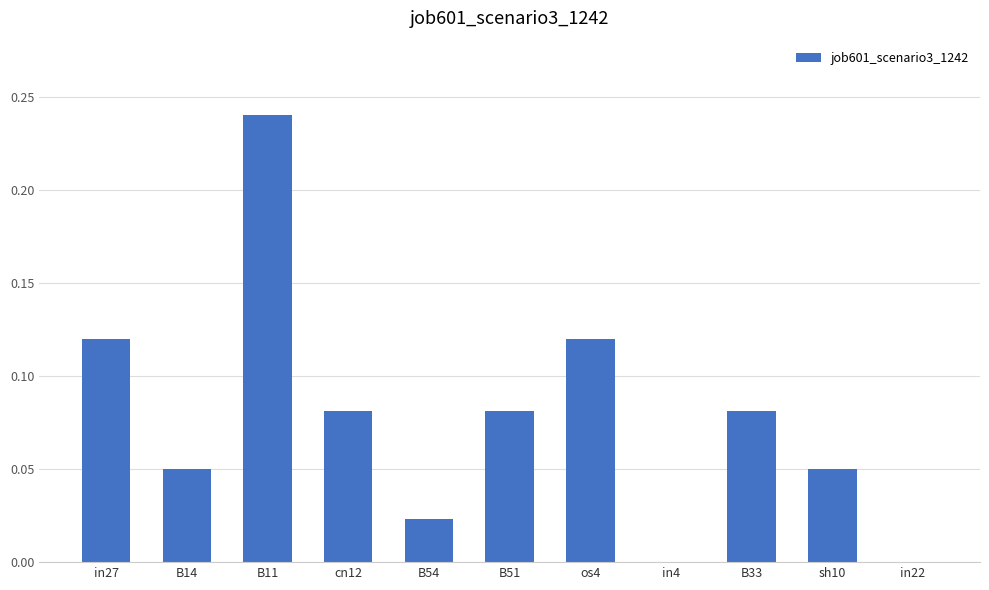

Which category has the highest value across all series?

B11